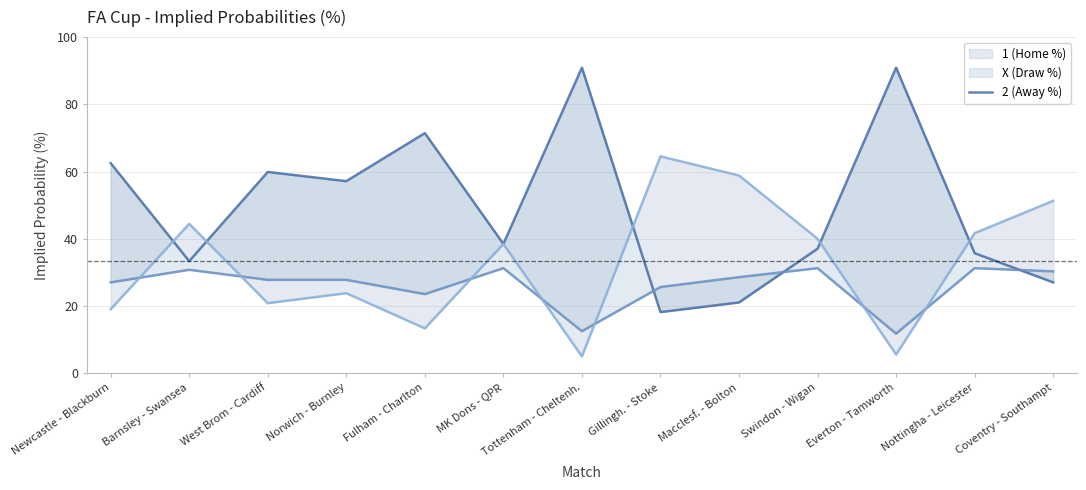

True or false: 1 (Home %) and X (Draw %) intersect in this chart.

True